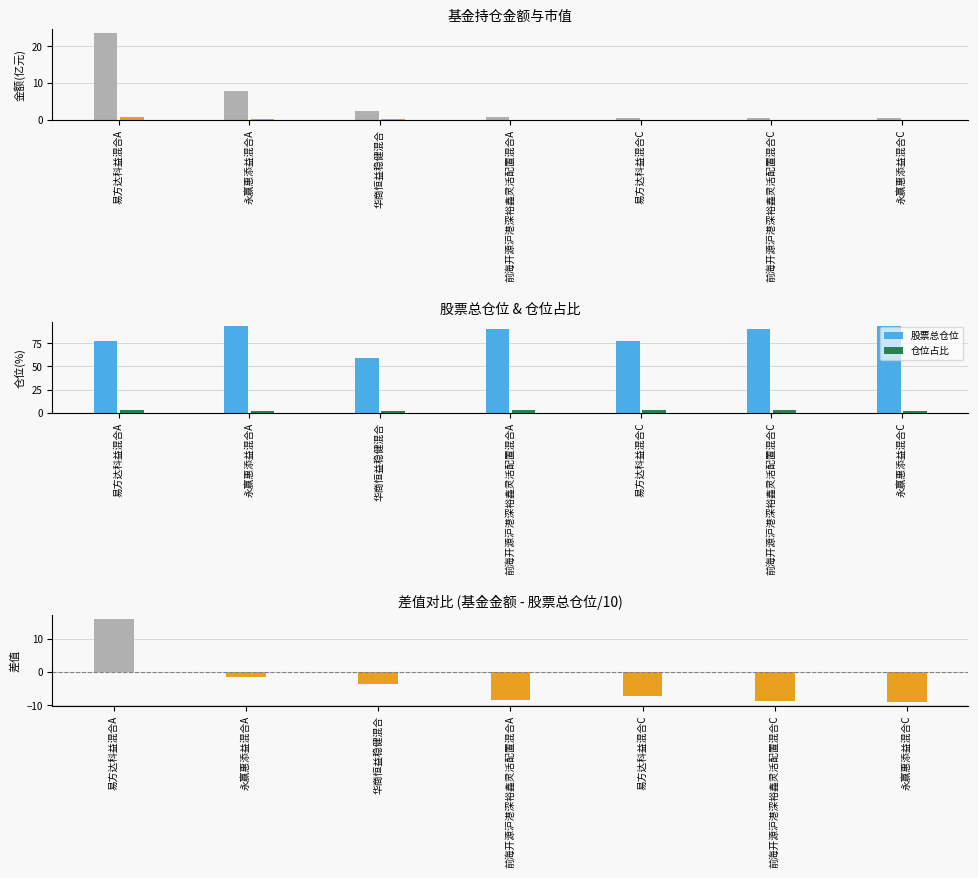

What is the highest value of the 差值(基金金额 - 股票总仓位/10) series?

15.8